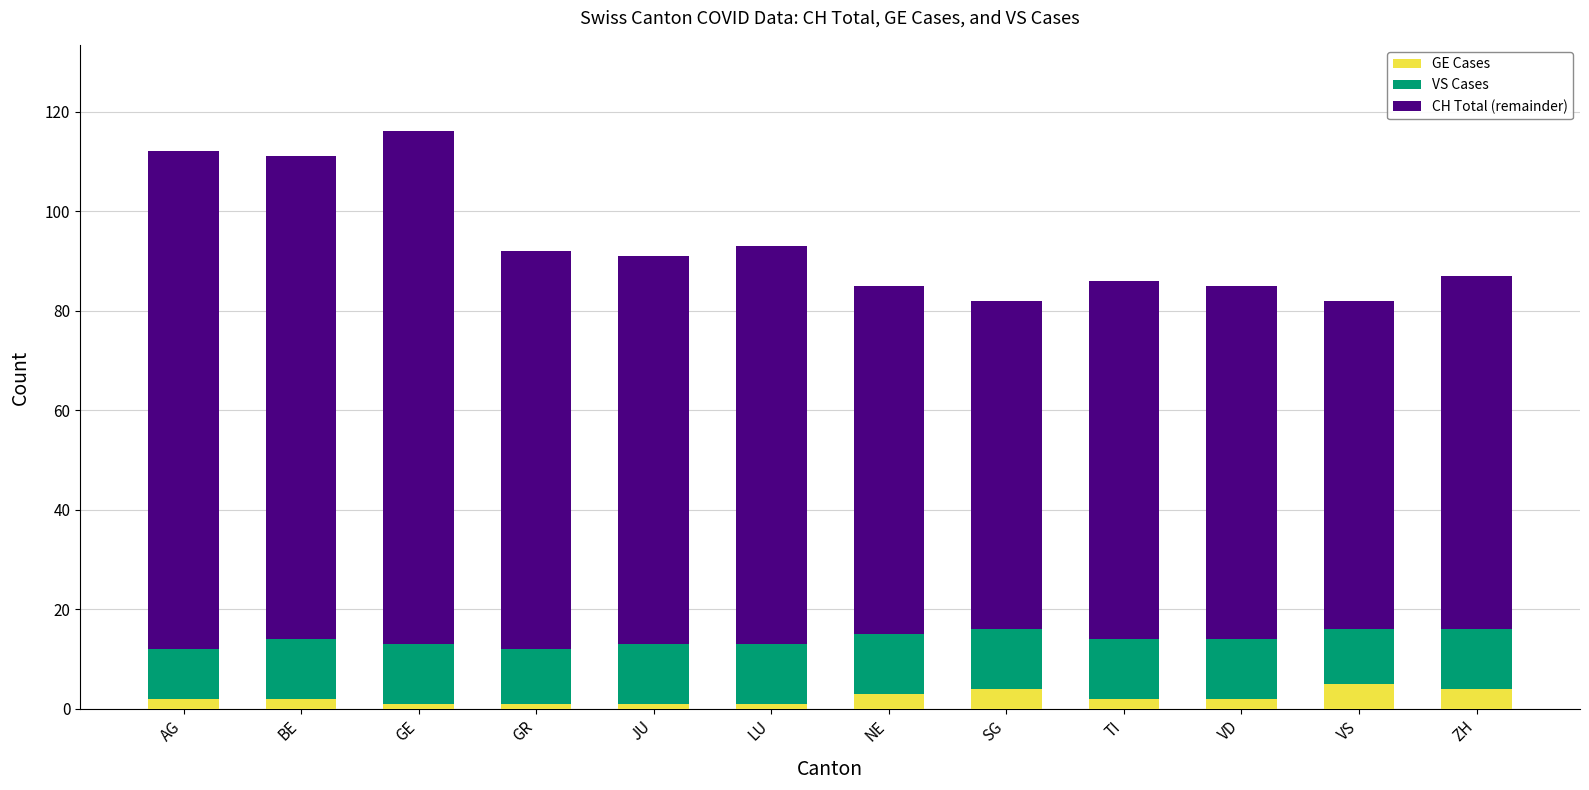

Are the bars horizontal?

No